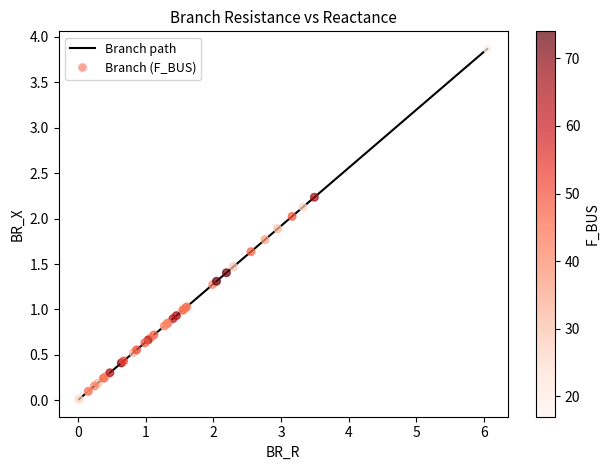

What is the greatest value displayed?

3.9